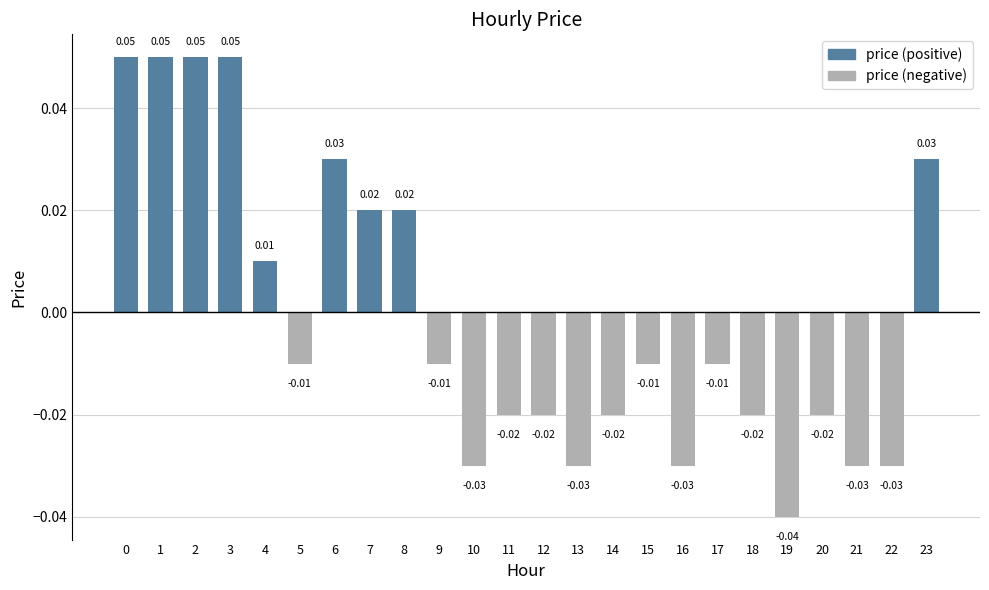

How many values are below 0?

15